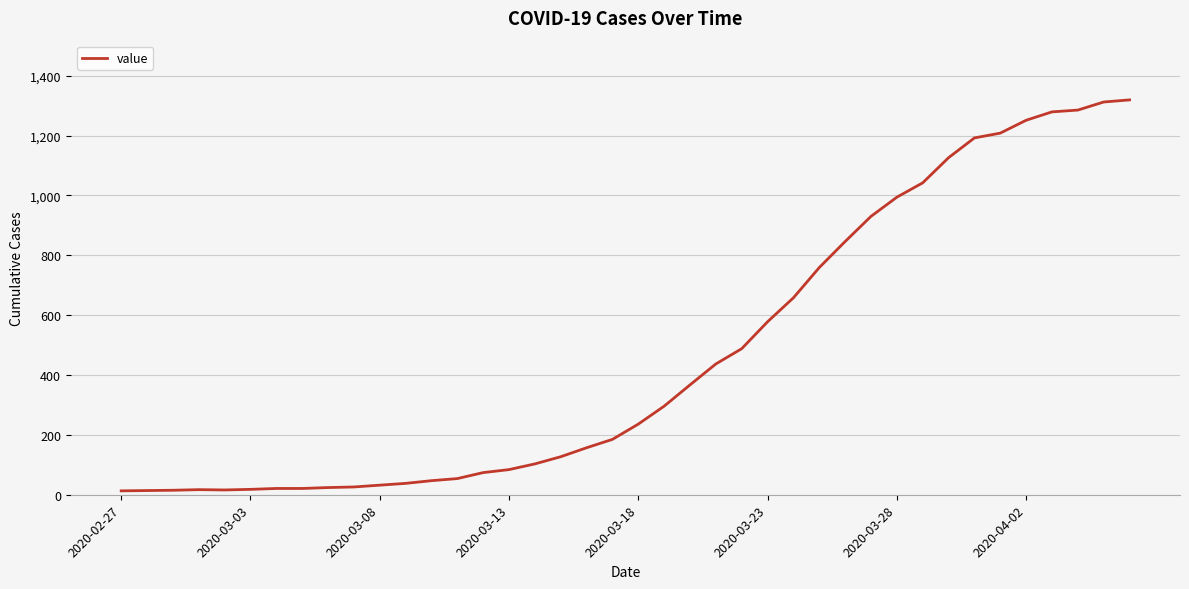

What is the greatest value displayed?

1319